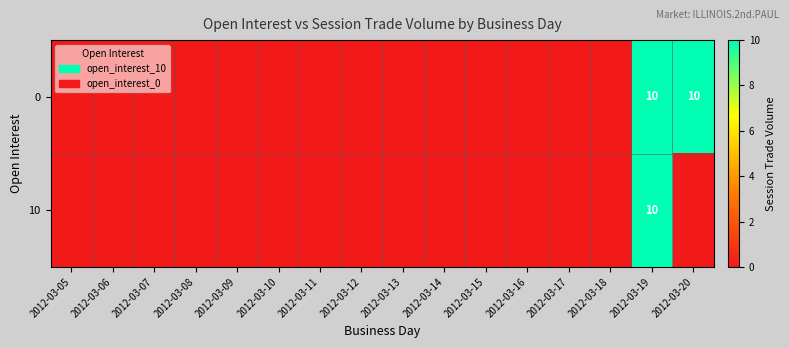

Which category has the lowest value across all series?

2012-03-05